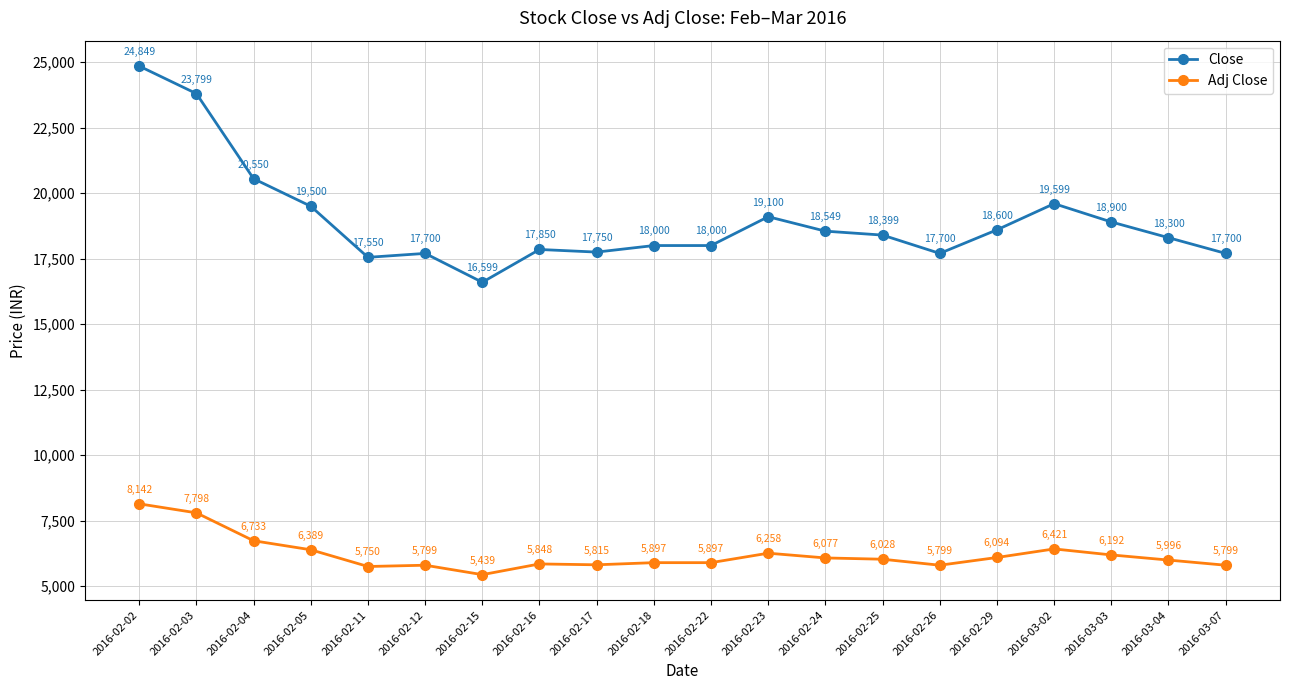

What is the label of the 16th point from the left?

2016-02-29